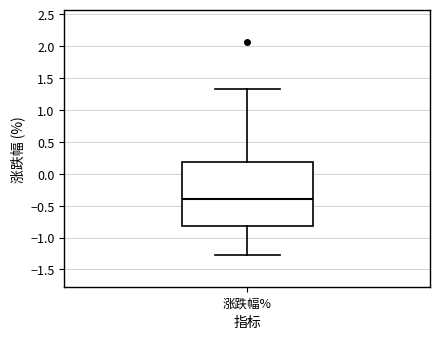

Read this box plot against the y-axis: the position of the median line, the range covered by the box, and the ends of both whiskers. The values are not printed on the chart, so give them approximately, as read against the axis.

median -0.40, box -0.80 to 0.20, whiskers -1.25 to 1.35